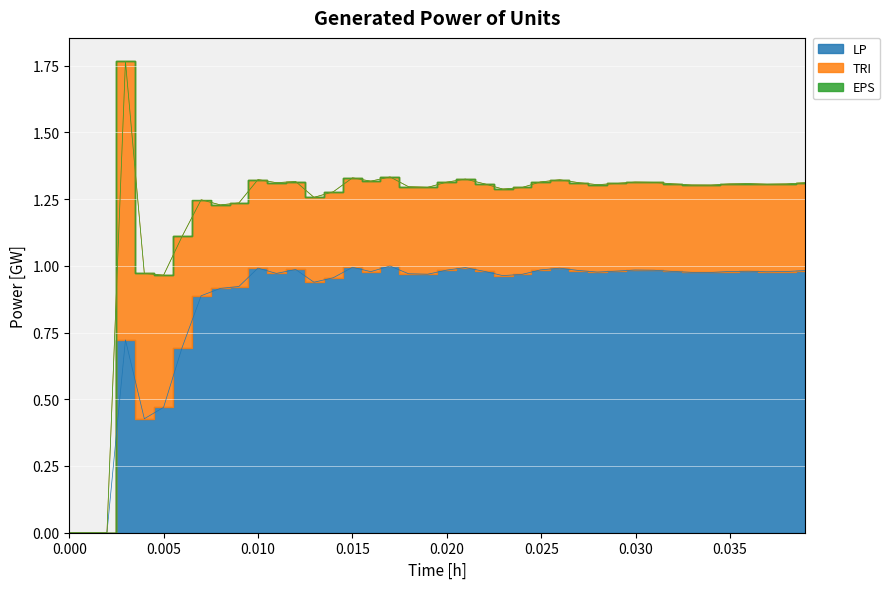

True or false: TRI and EPS intersect in this chart.

False